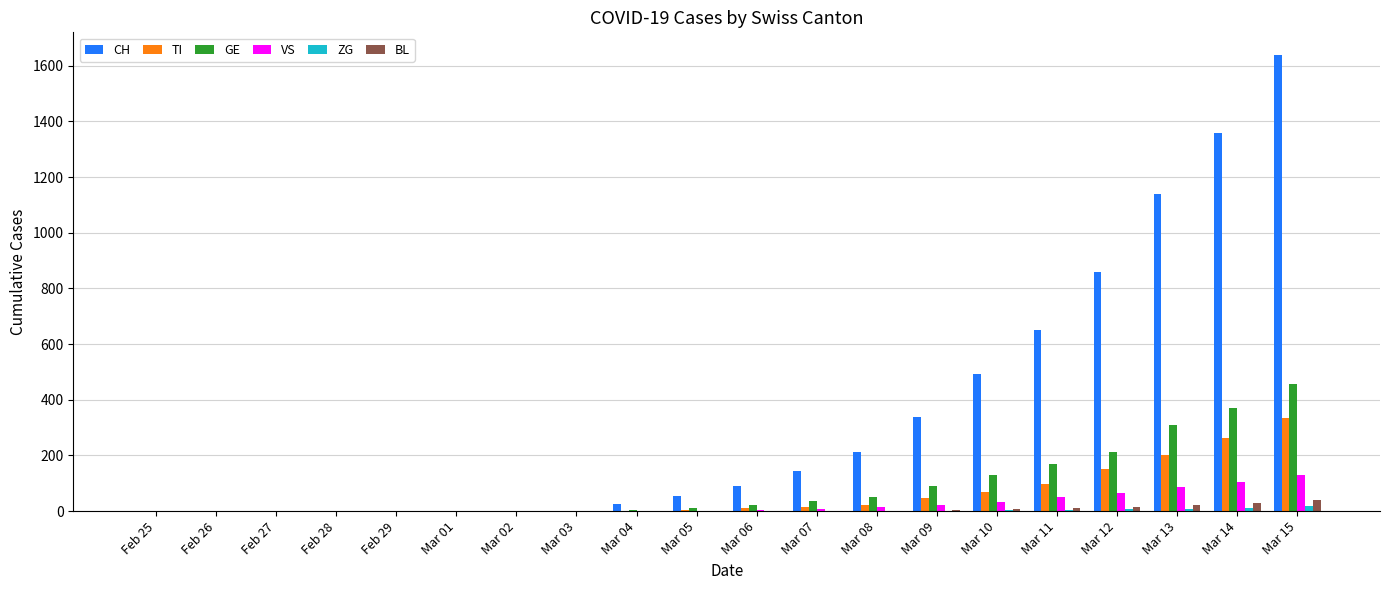

Which series has the largest total across all categories?

CH